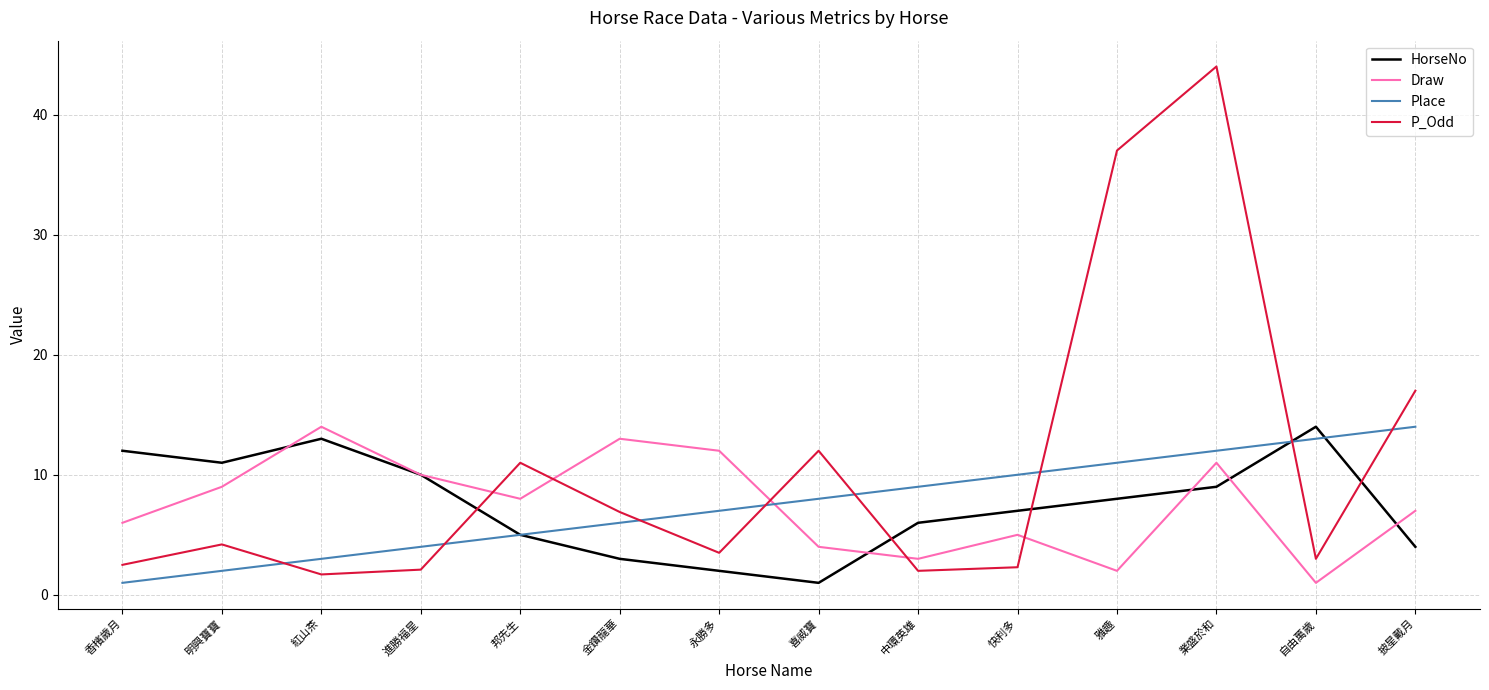

Which series has the largest range (max minus min)?

P_Odd